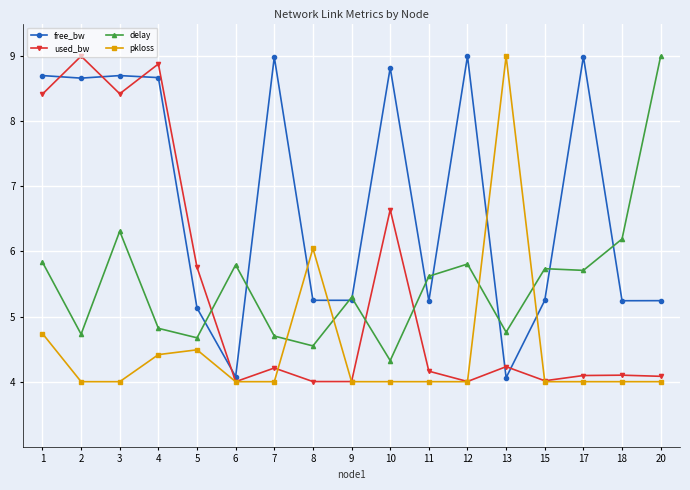

How many lines are shown in the chart?

4